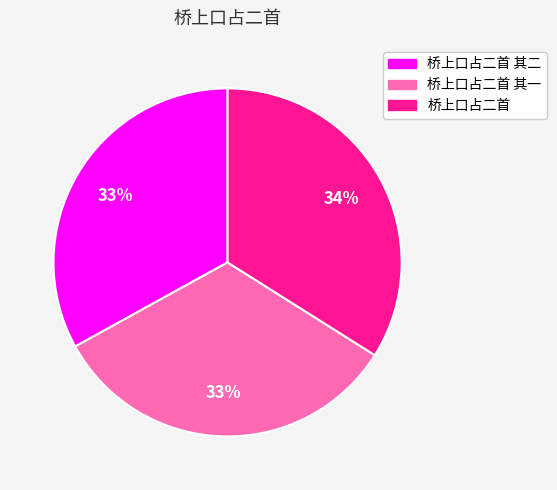

To the nearest percent, what is the difference between the largest and smallest slice percentages?

1%